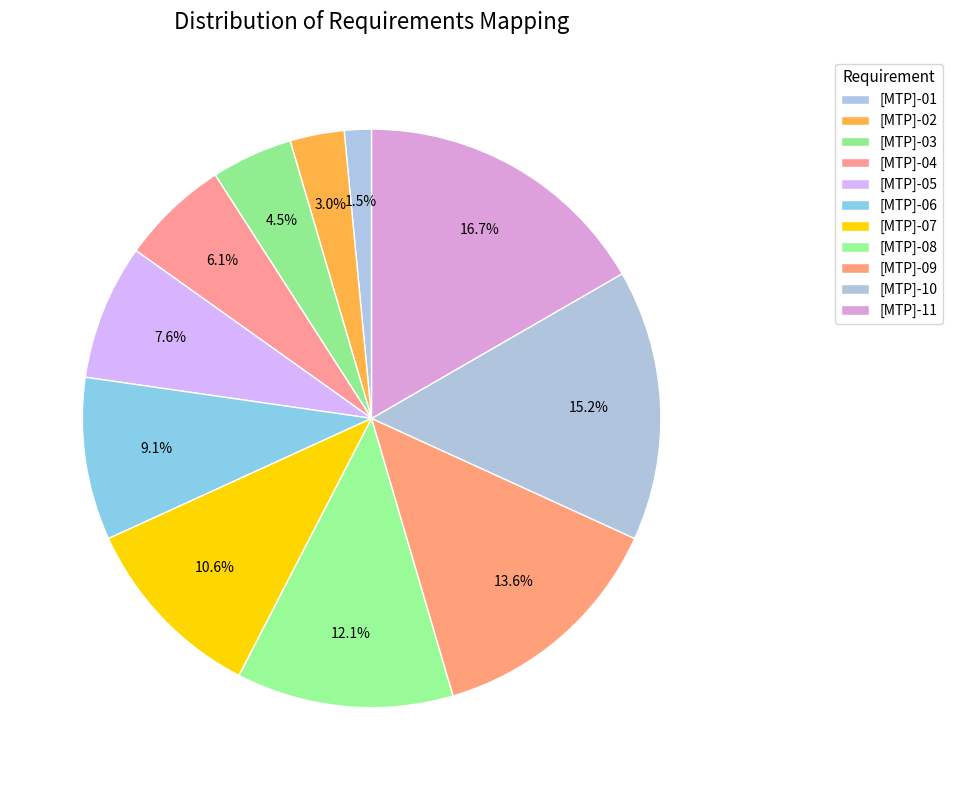

Count the number of slices in the pie.

11